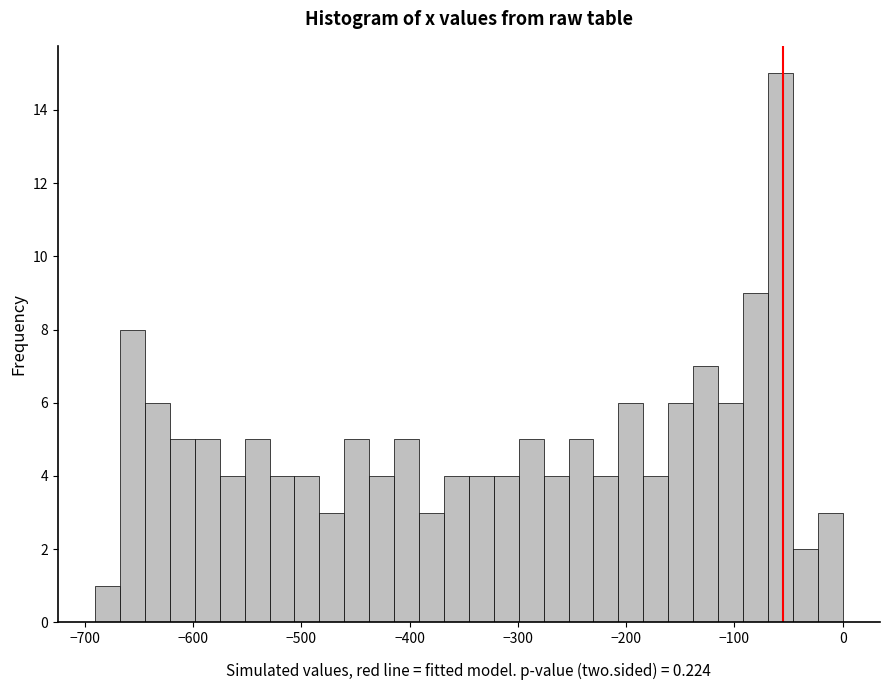

Around what value on the x-axis is the tallest bar? Give the approximate position of its centre, as read against the axis.

-60